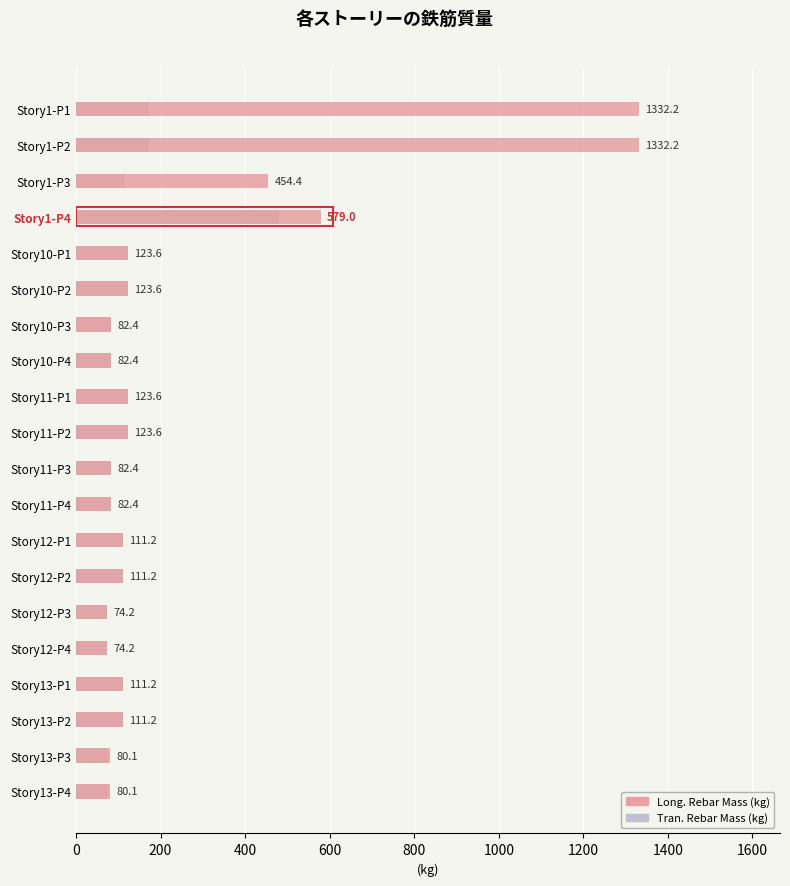

At how many categories does at least one series exceed 451?

4